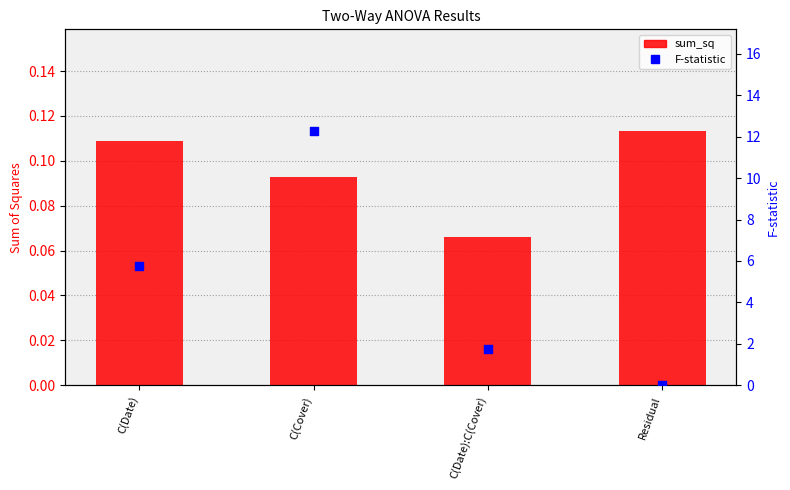

Which series reaches the maximum Y coordinate?

F-statistic